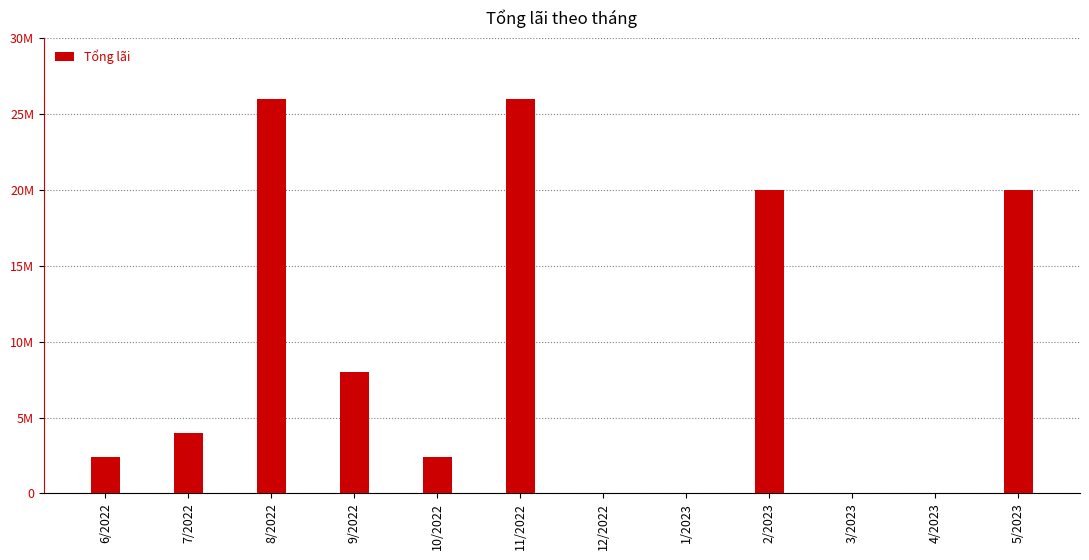

How many categories are shown in the chart?

12